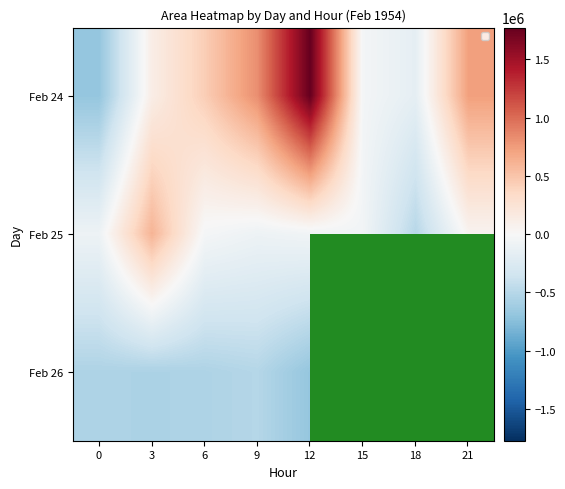

What is the difference between the highest and lowest values at 0?

596250.0